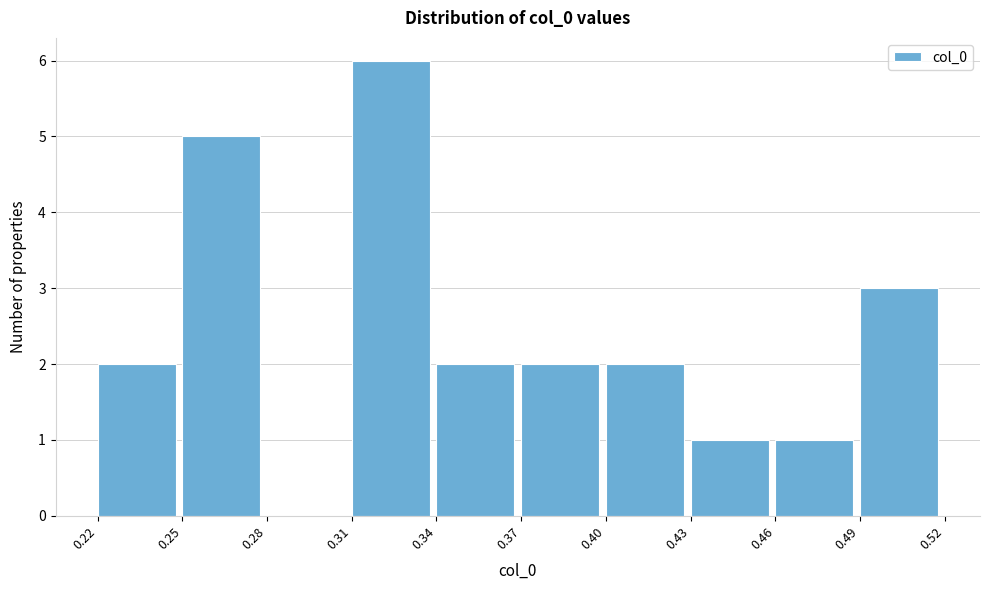

Reading left to right, list every bar in this chart as the range it spans on the x-axis followed by its height. The values are not printed on the chart, so give them approximately, as read against the axis.

0.22 to 0.25: 2
0.25 to 0.28: 5
0.28 to 0.31: 0
0.31 to 0.34: 6
0.34 to 0.37: 2
0.37 to 0.40: 2
0.40 to 0.43: 2
0.43 to 0.46: 1
0.46 to 0.49: 1
0.49 to 0.52: 3